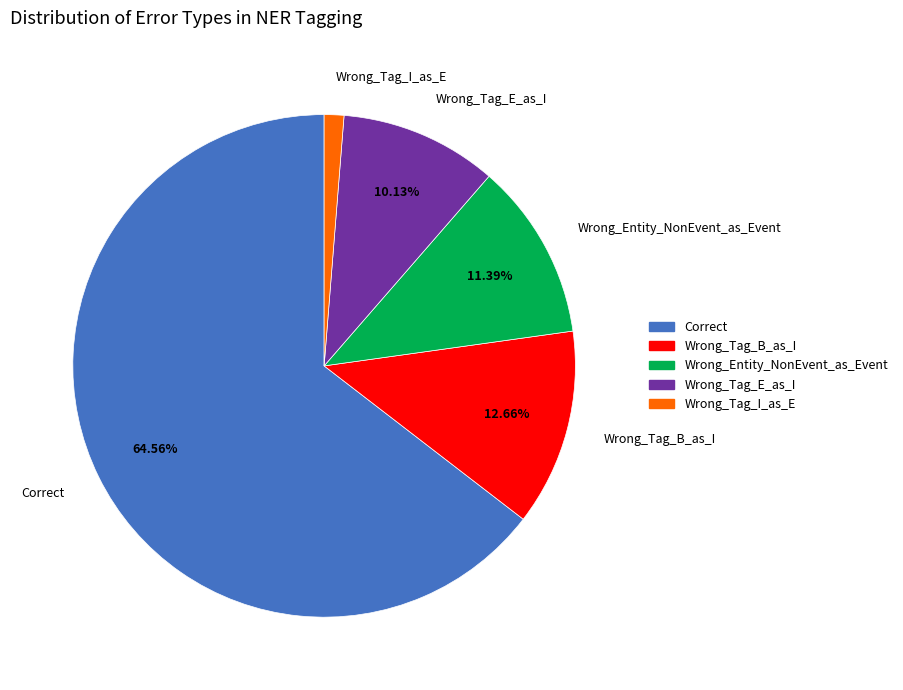

How many segments does this pie chart have?

5